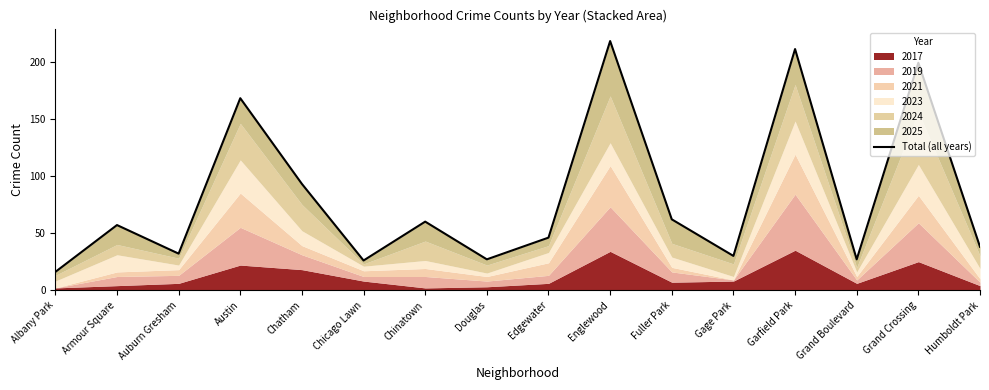

At which category does the data reach its first local peak?

Armour Square